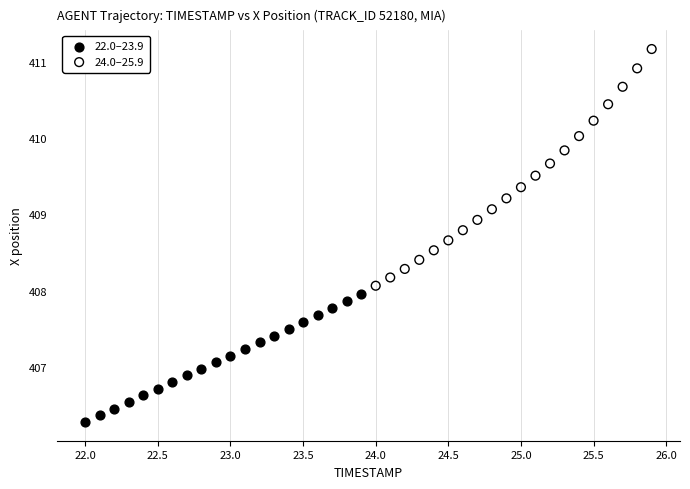

What are all the series names shown in the legend?

22.0–23.9, 24.0–25.9